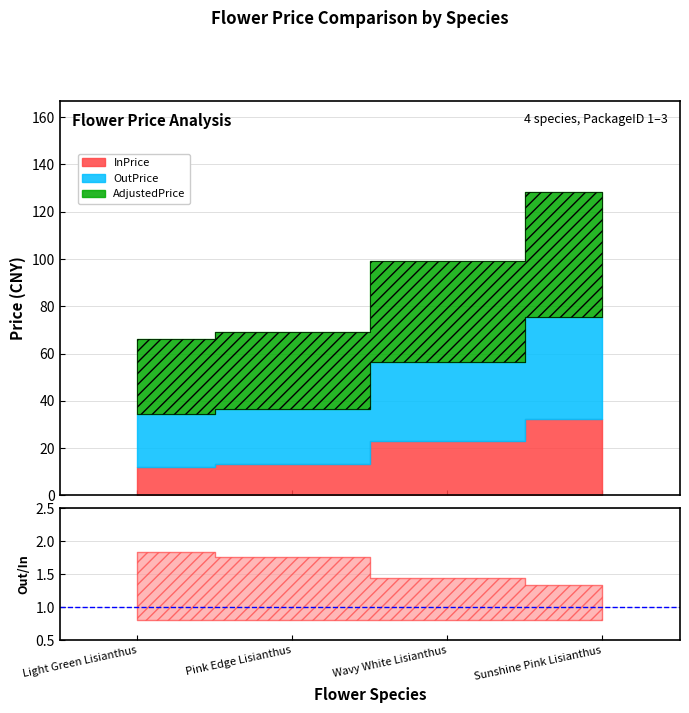

What is the label of the 2nd point from the left?

Pink Edge Lisianthus